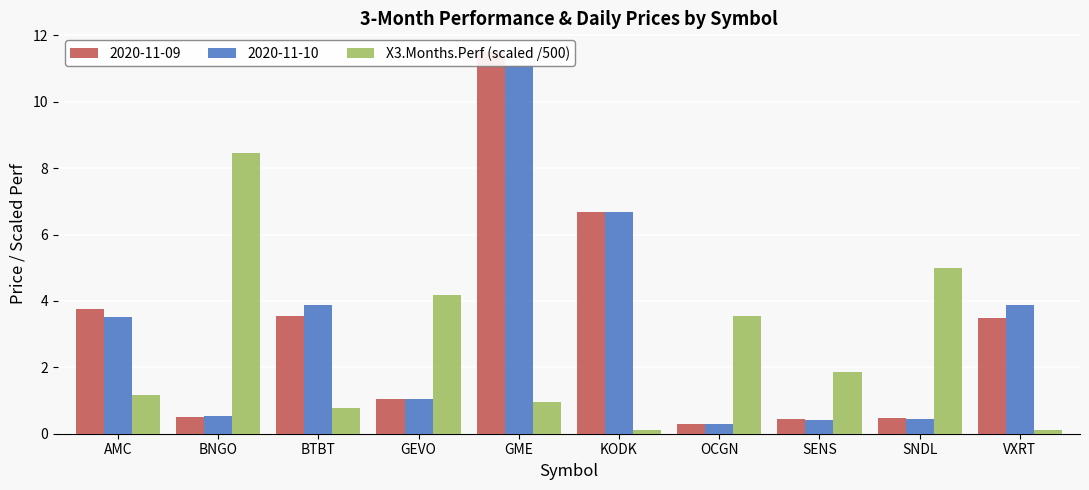

What is the label of the 1st bar from the right?

VXRT